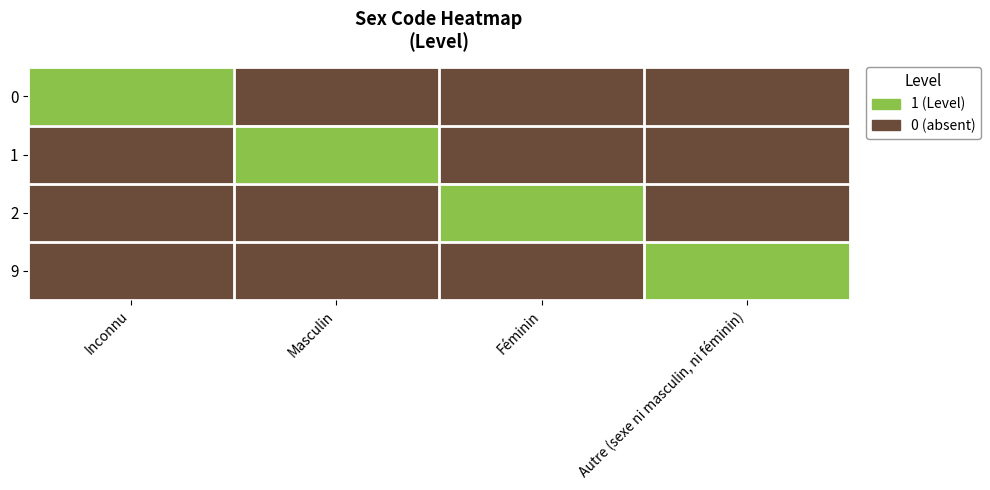

Reading left to right, transcribe all the data shown in this chart.

0: Inconnu=1	Masculin=0	Féminin=0	Autre (sexe ni masculin, ni féminin)=0
1: Inconnu=0	Masculin=1	Féminin=0	Autre (sexe ni masculin, ni féminin)=0
2: Inconnu=0	Masculin=0	Féminin=1	Autre (sexe ni masculin, ni féminin)=0
9: Inconnu=0	Masculin=0	Féminin=0	Autre (sexe ni masculin, ni féminin)=1